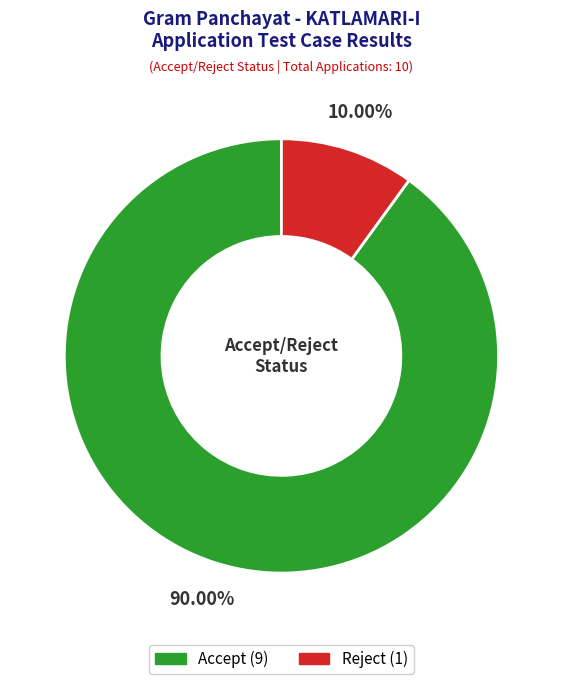

What percentage is the Accept slice, to the nearest percent?

90%